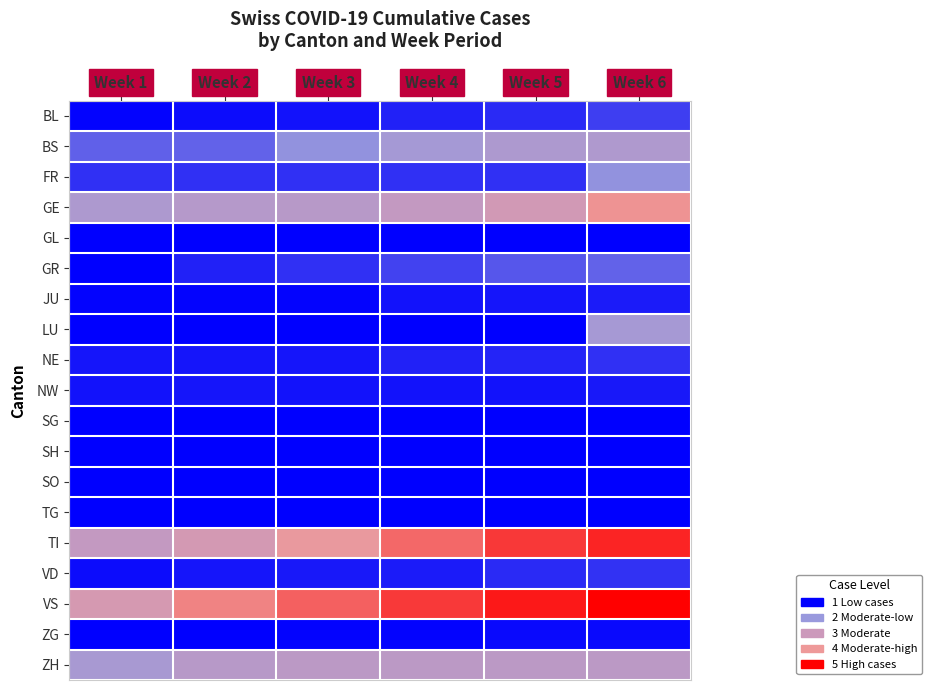

Reading left to right, list all the values displayed in this chart.

BL: Week 1=0.0	Week 2=0.1	Week 3=0.1	Week 4=0.2	Week 5=0.3	Week 6=0.4
BS: Week 1=0.6	Week 2=0.7	Week 3=1.0	Week 4=1.4	Week 5=1.6	Week 6=1.7
FR: Week 1=0.3	Week 2=0.3	Week 3=0.3	Week 4=0.3	Week 5=0.3	Week 6=1.0
GE: Week 1=1.6	Week 2=1.8	Week 3=1.9	Week 4=2.2	Week 5=2.7	Week 6=3.5
GL: Week 1=0.0	Week 2=0.0	Week 3=0.0	Week 4=0.0	Week 5=0.0	Week 6=0.0
GR: Week 1=0.0	Week 2=0.2	Week 3=0.3	Week 4=0.4	Week 5=0.6	Week 6=0.7
JU: Week 1=0.0	Week 2=0.0	Week 3=0.0	Week 4=0.1	Week 5=0.1	Week 6=0.2
LU: Week 1=0.0	Week 2=0.0	Week 3=0.0	Week 4=0.0	Week 5=0.0	Week 6=1.4
NE: Week 1=0.1	Week 2=0.1	Week 3=0.1	Week 4=0.2	Week 5=0.2	Week 6=0.3
NW: Week 1=0.1	Week 2=0.1	Week 3=0.1	Week 4=0.1	Week 5=0.1	Week 6=0.2
SG: Week 1=0.0	Week 2=0.0	Week 3=0.0	Week 4=0.0	Week 5=0.0	Week 6=0.0
SH: Week 1=0.0	Week 2=0.0	Week 3=0.0	Week 4=0.0	Week 5=0.0	Week 6=0.0
SO: Week 1=0.0	Week 2=0.0	Week 3=0.0	Week 4=0.0	Week 5=0.0	Week 6=0.0
TG: Week 1=0.0	Week 2=0.0	Week 3=0.0	Week 4=0.0	Week 5=0.0	Week 6=0.0
TI: Week 1=2.2	Week 2=2.7	Week 3=3.3	Week 4=4.0	Week 5=4.4	Week 6=4.6
VD: Week 1=0.1	Week 2=0.1	Week 3=0.2	Week 4=0.2	Week 5=0.3	Week 6=0.3
VS: Week 1=2.8	Week 2=3.7	Week 3=4.0	Week 4=4.4	Week 5=4.8	Week 6=5.0
ZG: Week 1=0.0	Week 2=0.0	Week 3=0.0	Week 4=0.0	Week 5=0.1	Week 6=0.1
ZH: Week 1=1.5	Week 2=1.9	Week 3=2.0	Week 4=2.0	Week 5=2.0	Week 6=2.0